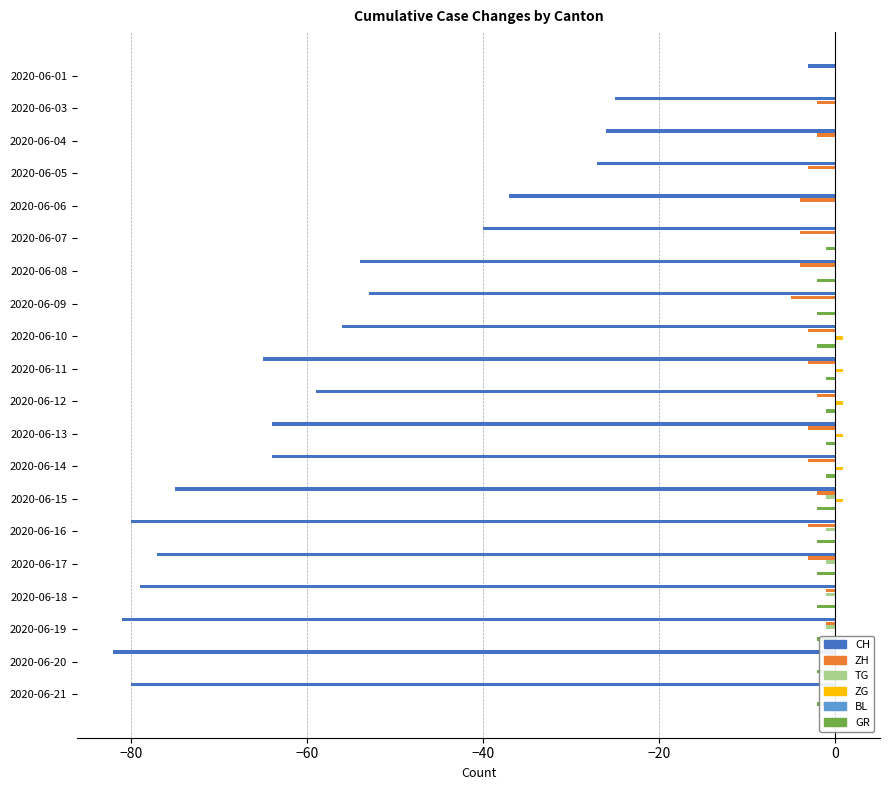

What are all the series names shown in the legend?

CH, ZH, TG, ZG, BL, GR